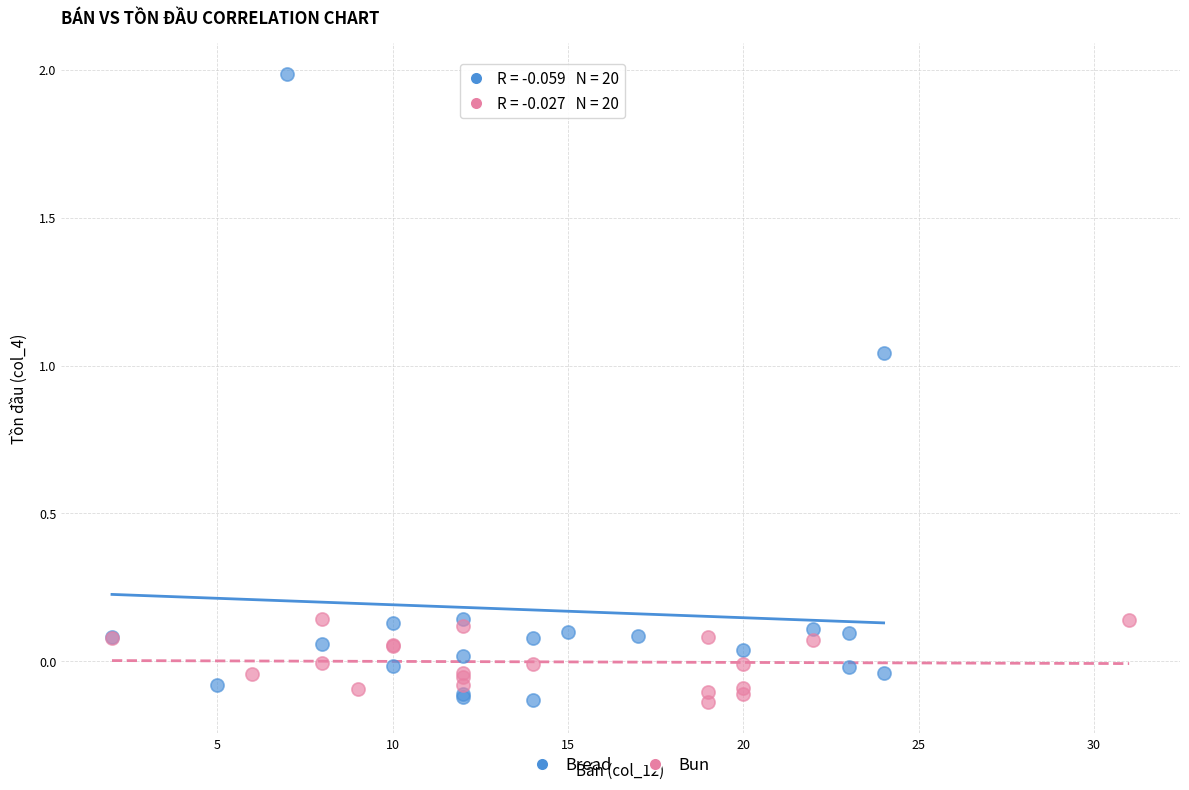

Which series has the widest spread of Y values?

Bread